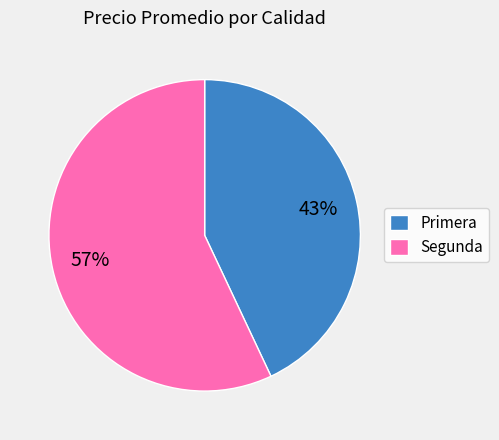

What is the ratio of the value at Primera to the value at Segunda?

0.8